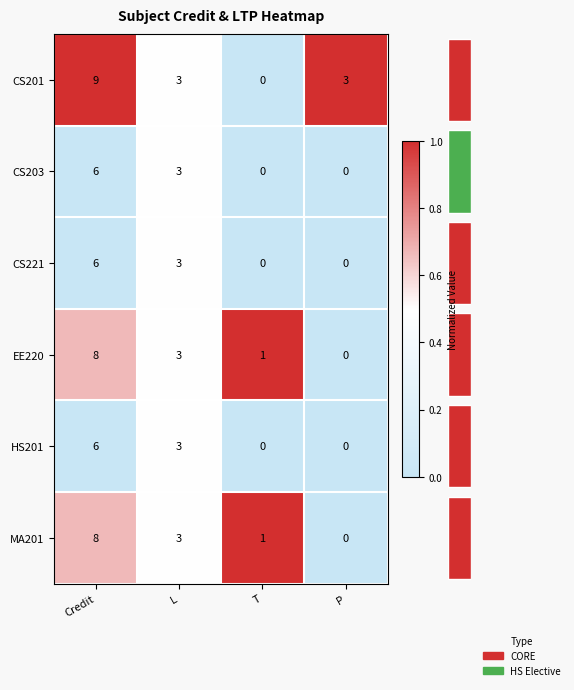

Which series has the largest range (max minus min)?

CS201